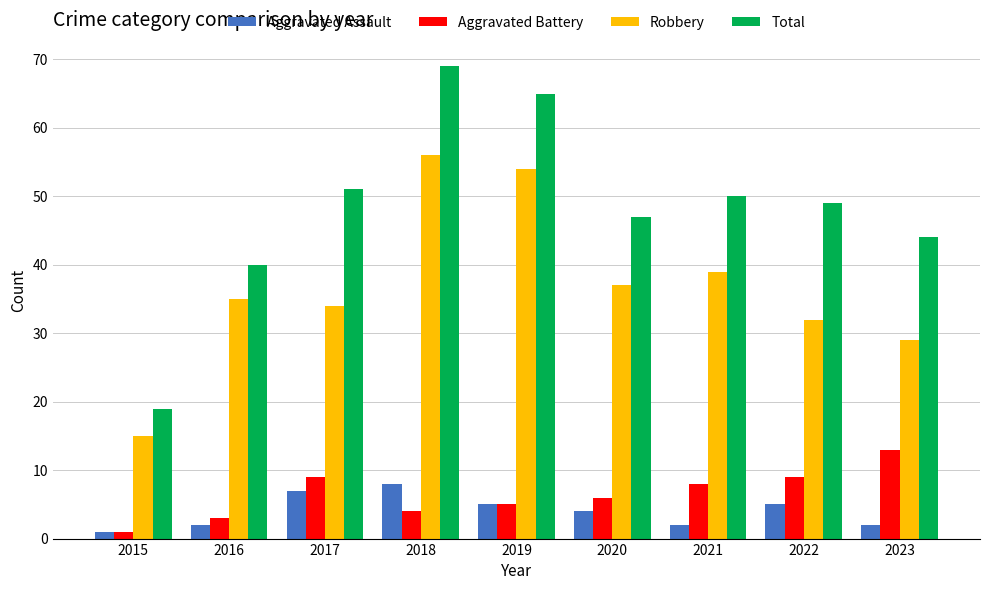

List the series in order of their peak value, lowest first.

Aggravated Assault, Aggravated Battery, Robbery, Total